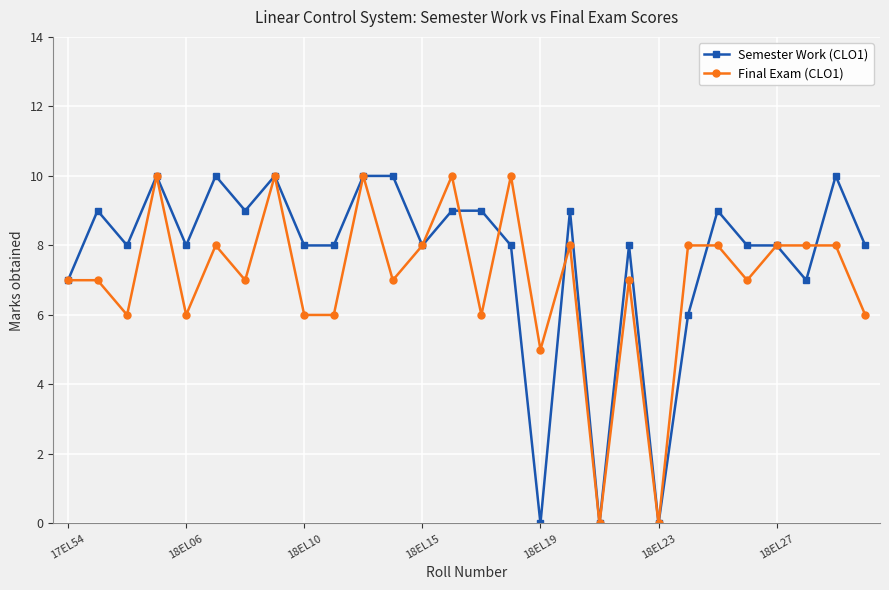

What is the value of the Semester Work (CLO1) point at the 24th from the left?

8